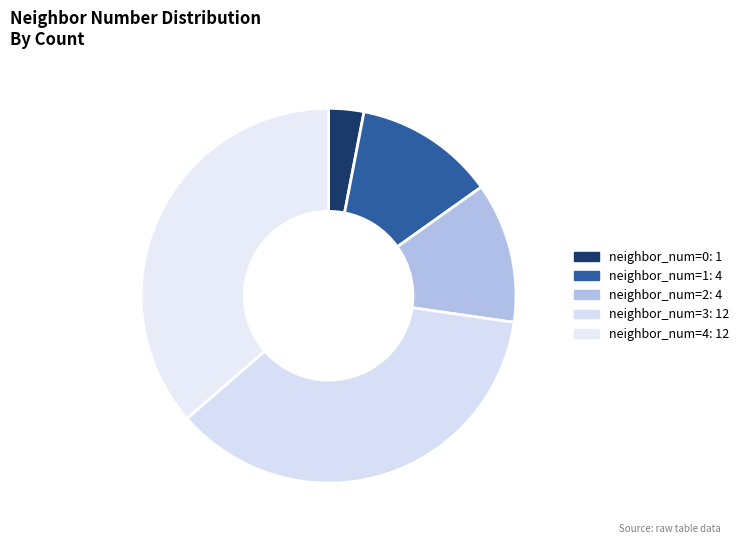

Count the number of slices in the pie.

5